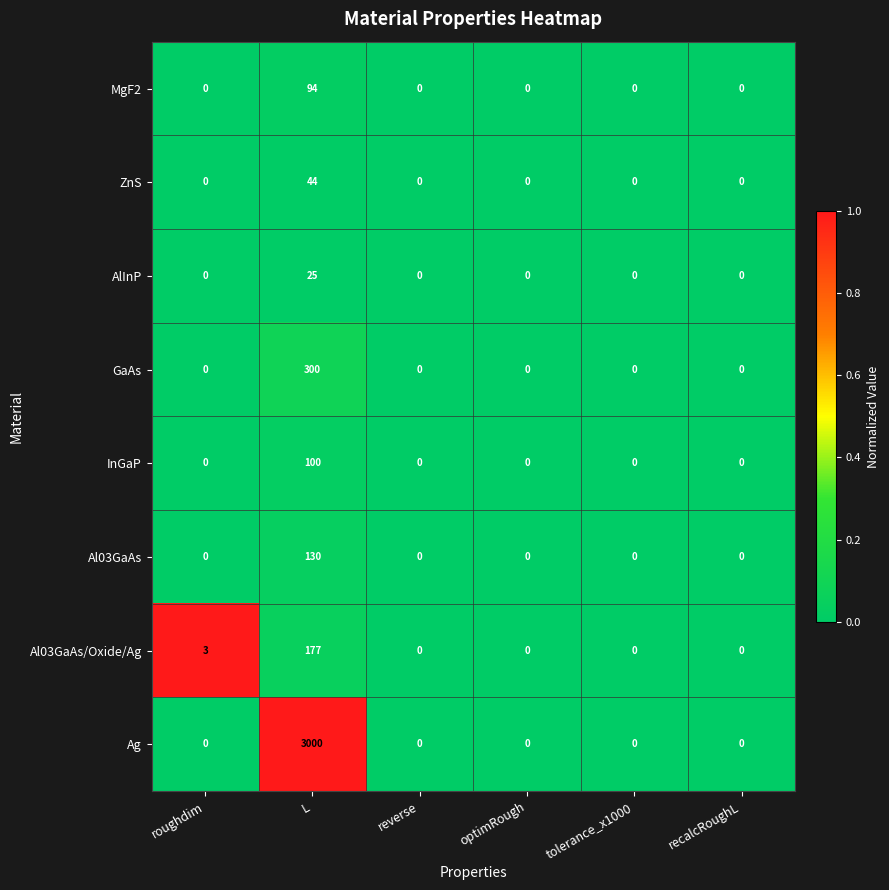

True or false: ZnS has a value of 0 at reverse.

True